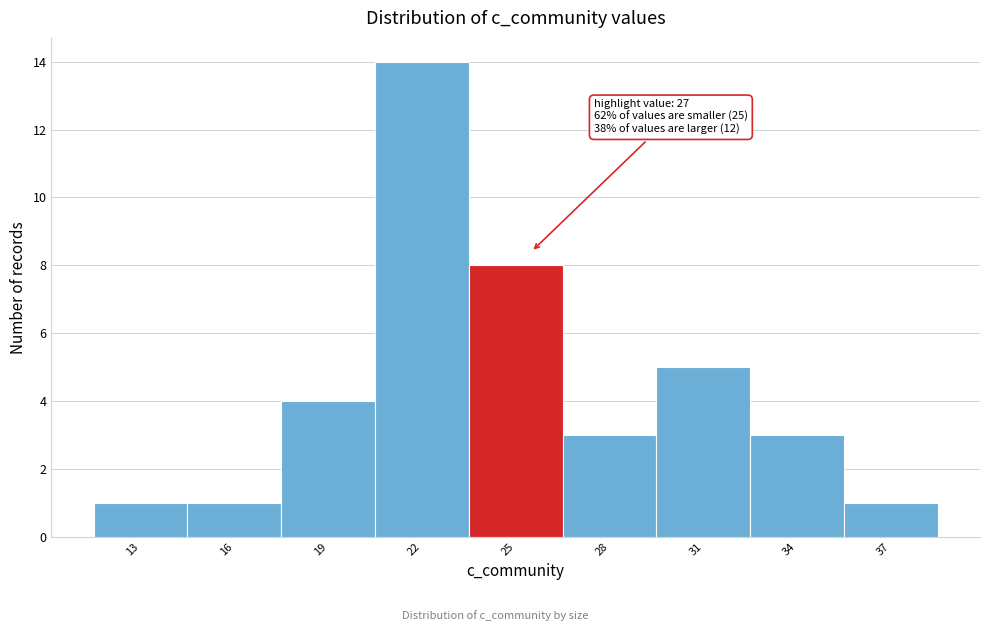

Reading left to right, what are all the values shown in this chart?

13=1	16=1	19=4	22=14	25=8	28=3	31=5	34=3	37=1